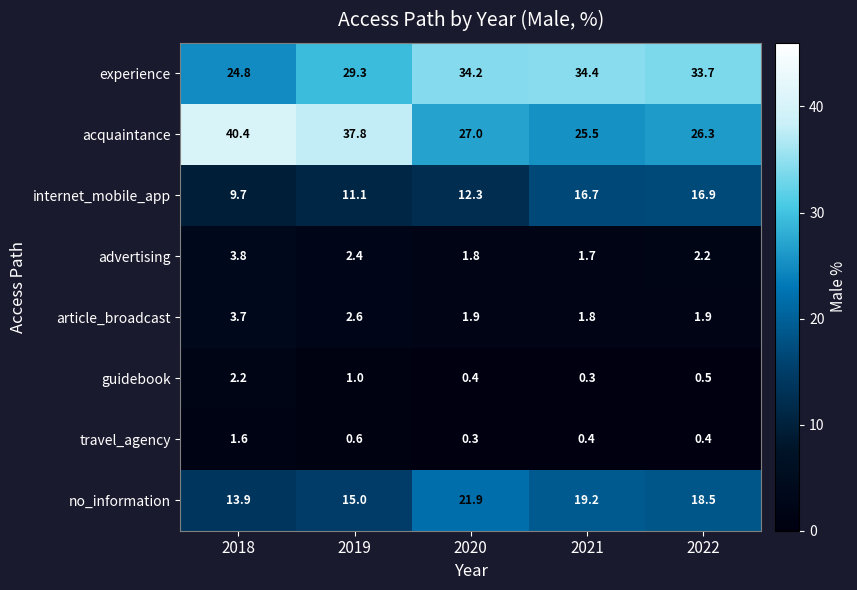

Which series changed the most between 2019 and 2021?

acquaintance